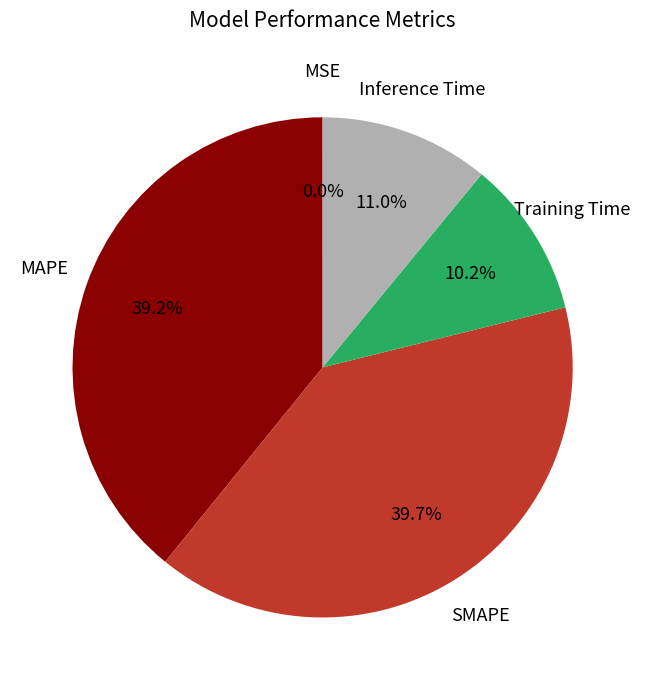

To the nearest percent, what is the average slice percentage?

20%